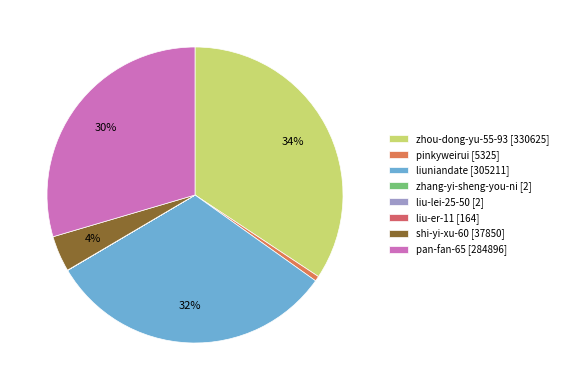

To the nearest percent, what is the difference between the largest and smallest slice percentages?

34%